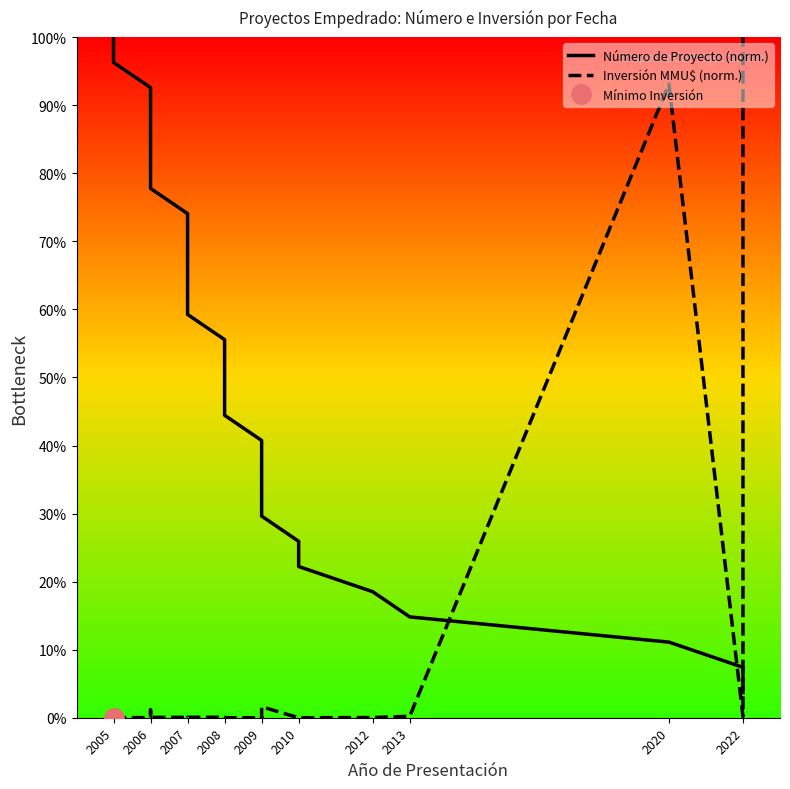

What are all the series names shown in the legend?

Número de Proyecto (norm.), Inversión MMU$ (norm.)